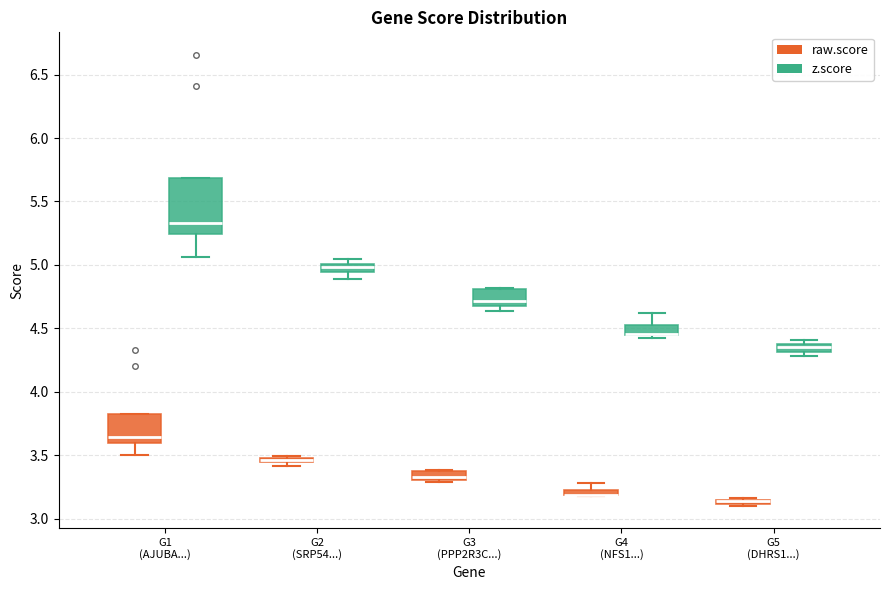

Comparing the boxes themselves (not the whiskers), which one is the tallest?

G1 (AJUBA...) (z.score)